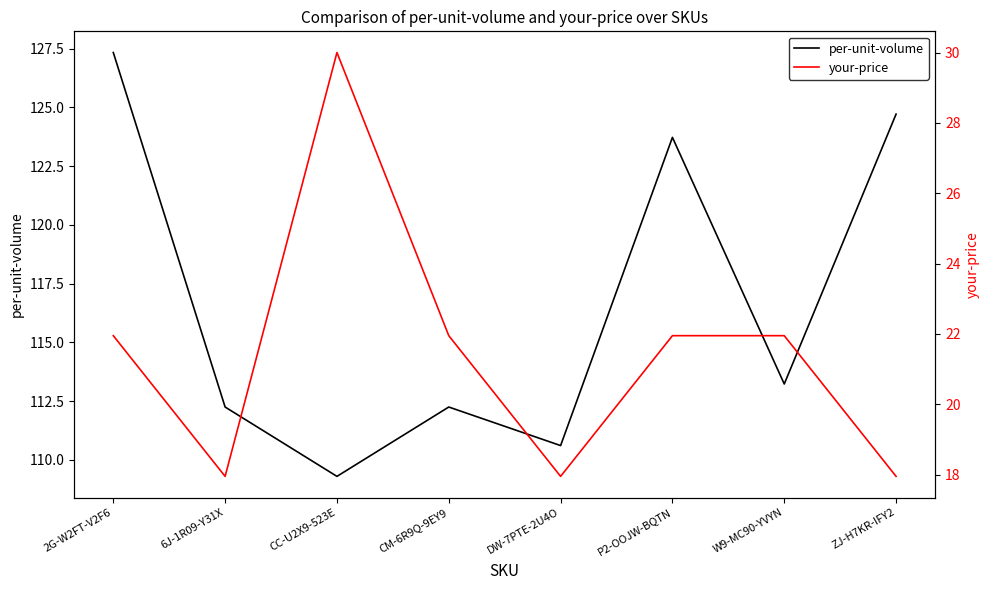

True or false: your-price and per-unit-volume intersect in this chart.

False